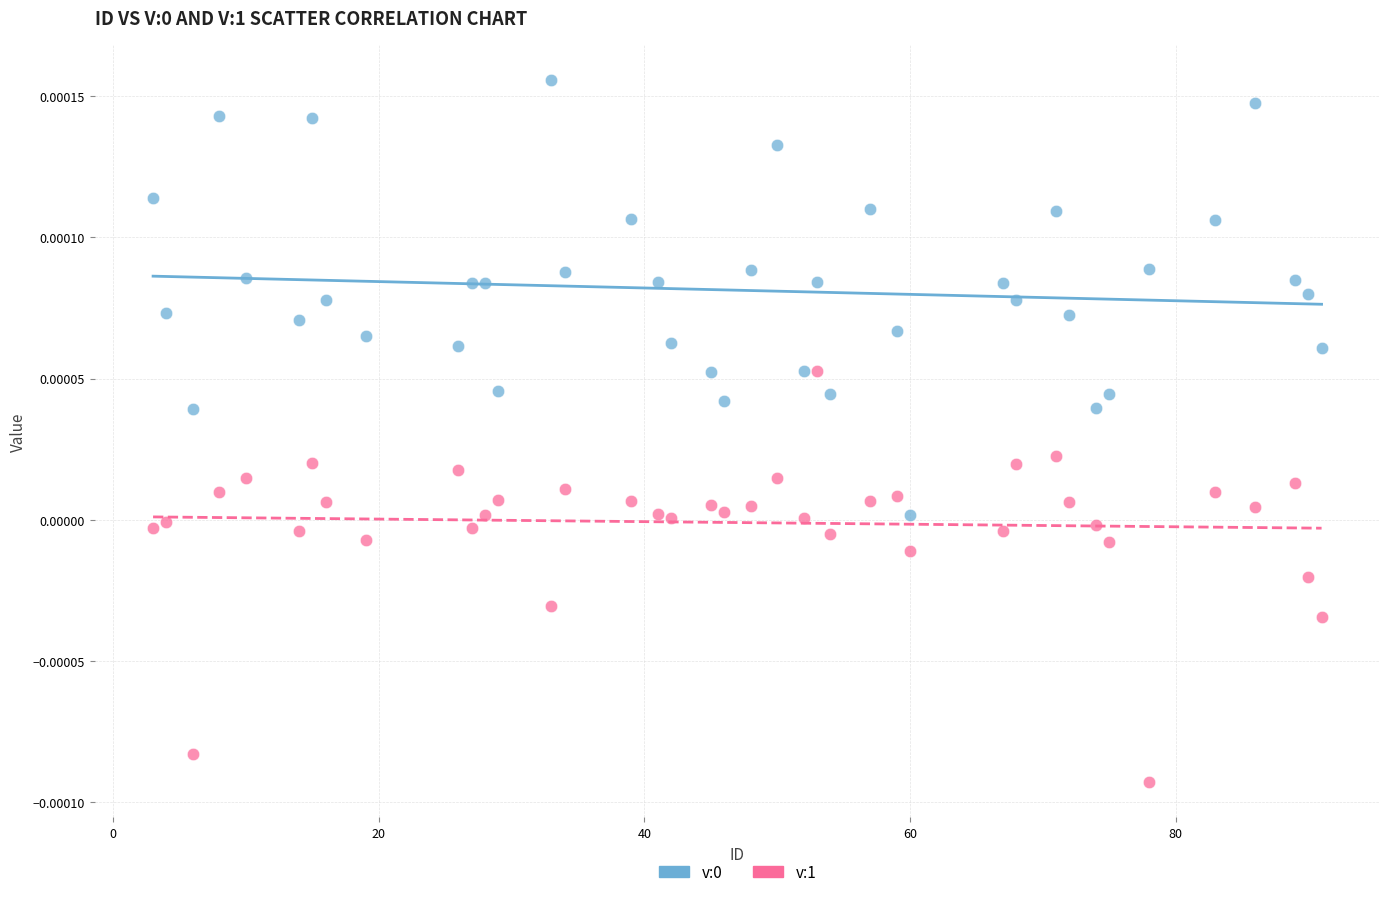

Across all data points, what is the range of X values (max minus min)?

88.0